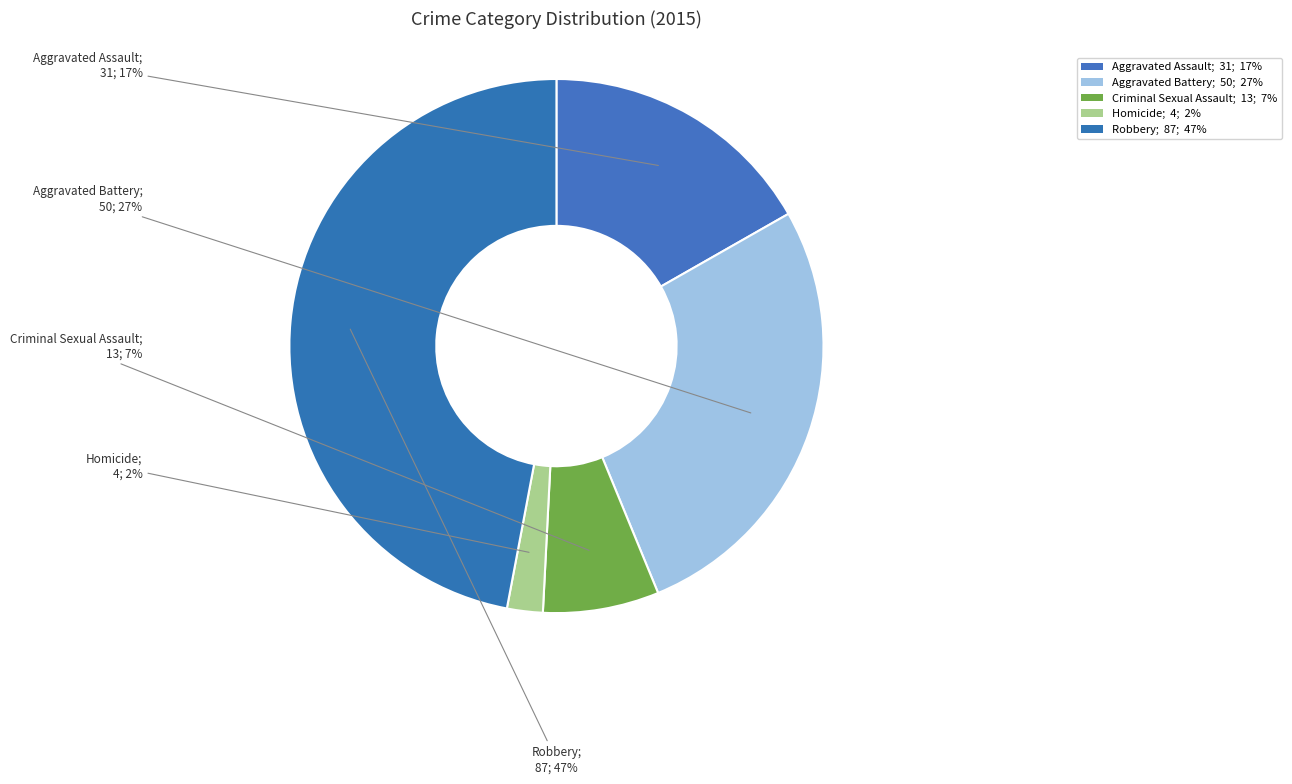

What is the change in value from Aggravated Battery to Robbery?

+37